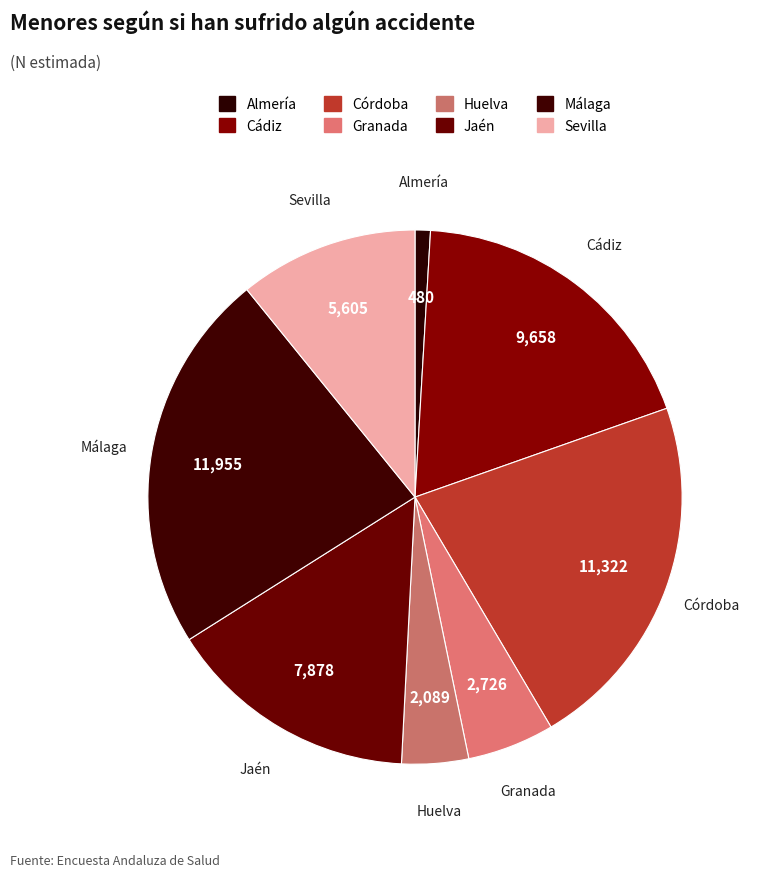

Which slice is the smallest?

Almería